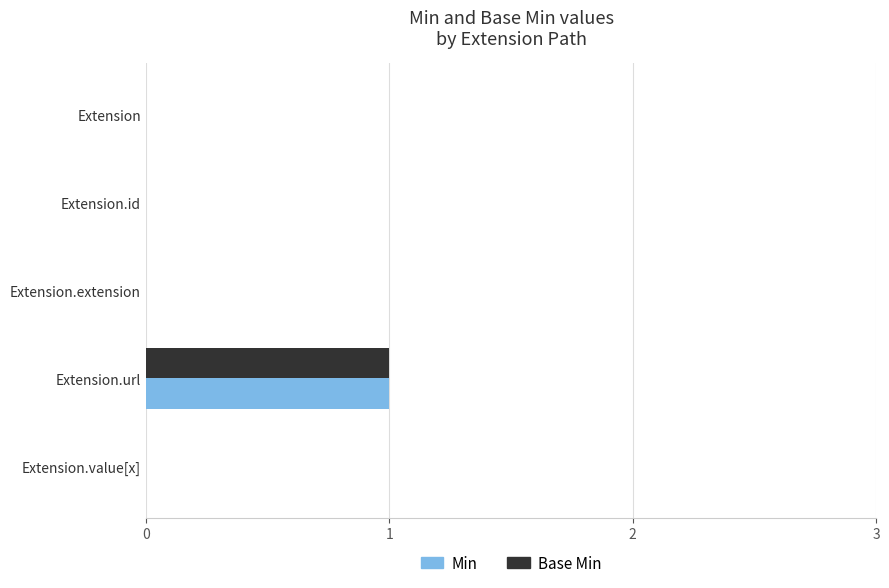

The Base Min series shows 1 at Extension.url. True or false?

True